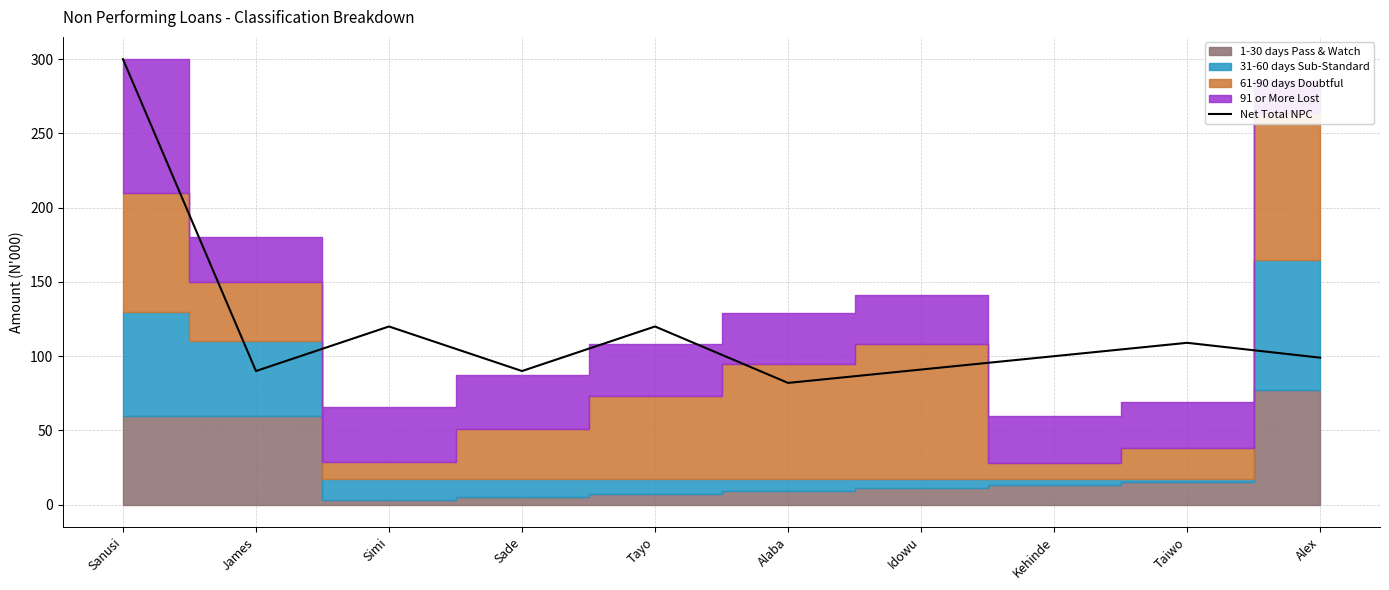

True or false: the data has more than 0 interior local peaks.

True